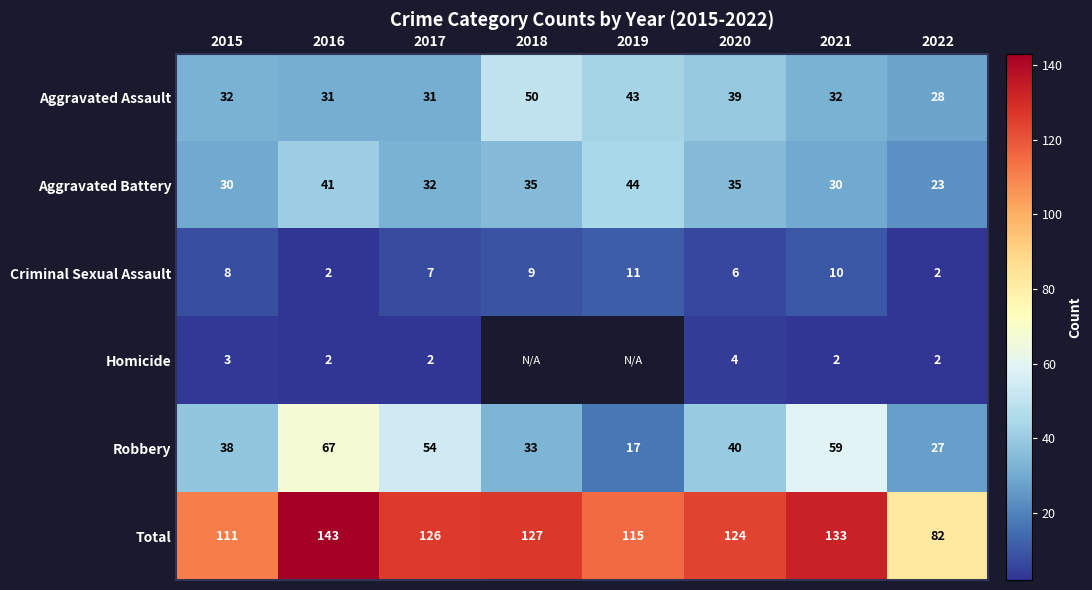

What is the average value of the Aggravated Assault series?

36